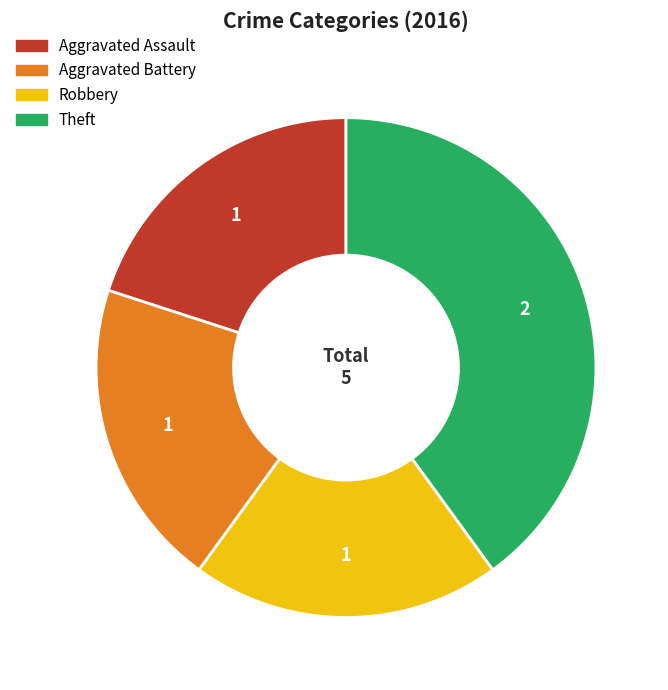

How many slices are in this pie chart?

4